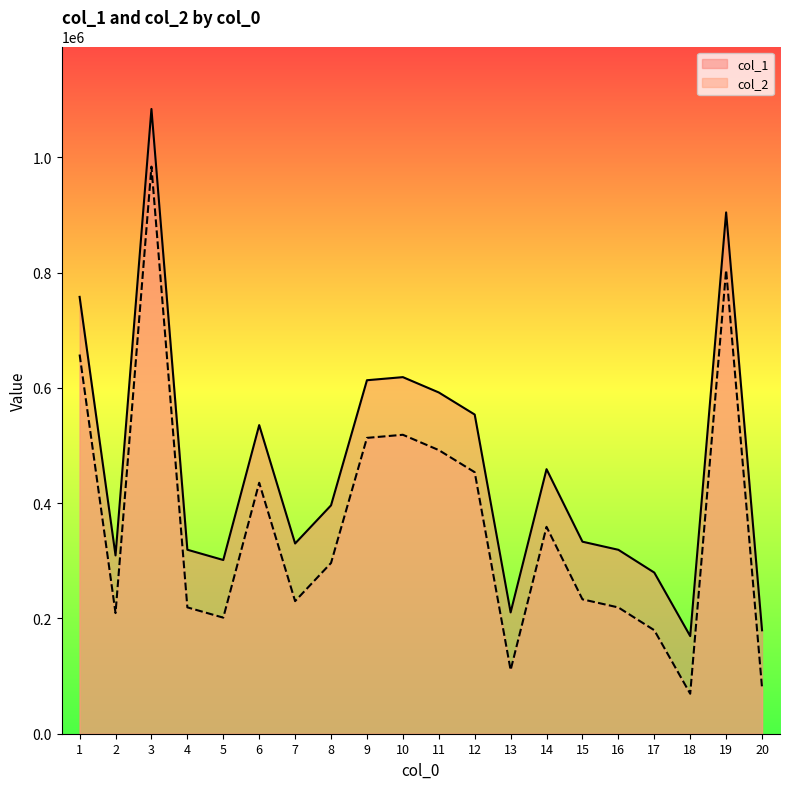

What is the value of the col_1 point at the 7th from the left?

329987